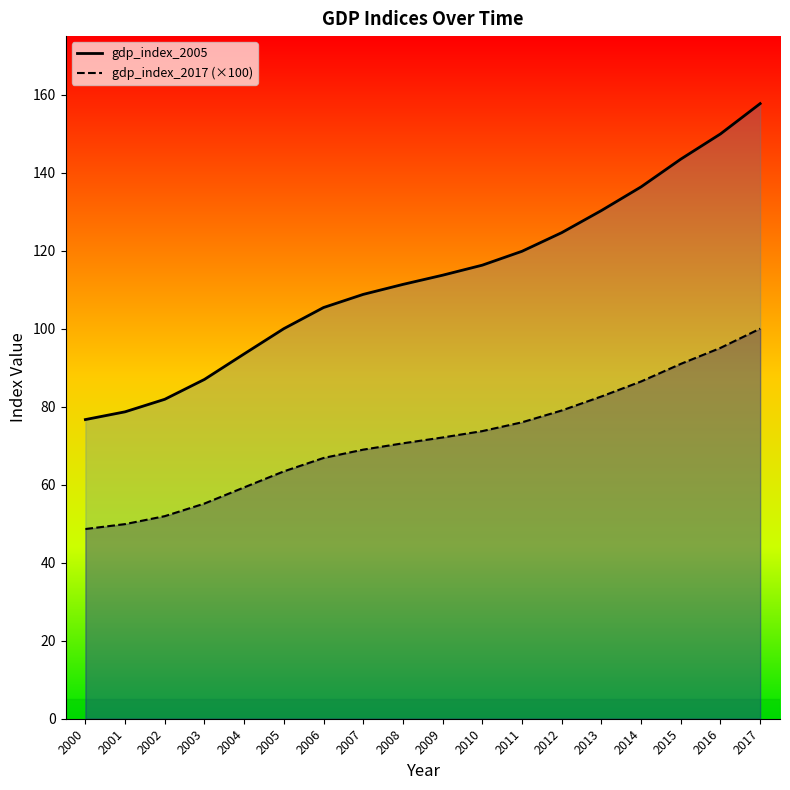

What is the total value across all series at 2009?

185.8